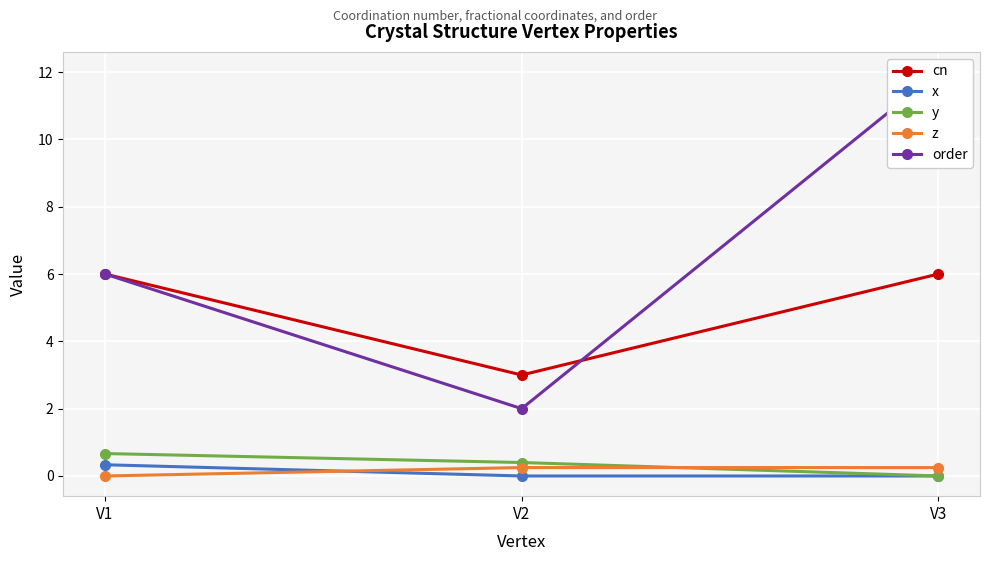

Reading left to right, transcribe all the data shown in this chart.

cn: V1=6.0	V2=3.0	V3=6.0
x: V1=0.3	V2=0.0	V3=0.0
y: V1=0.7	V2=0.4	V3=0.0
z: V1=0.0	V2=0.2	V3=0.2
order: V1=6.0	V2=2.0	V3=12.0